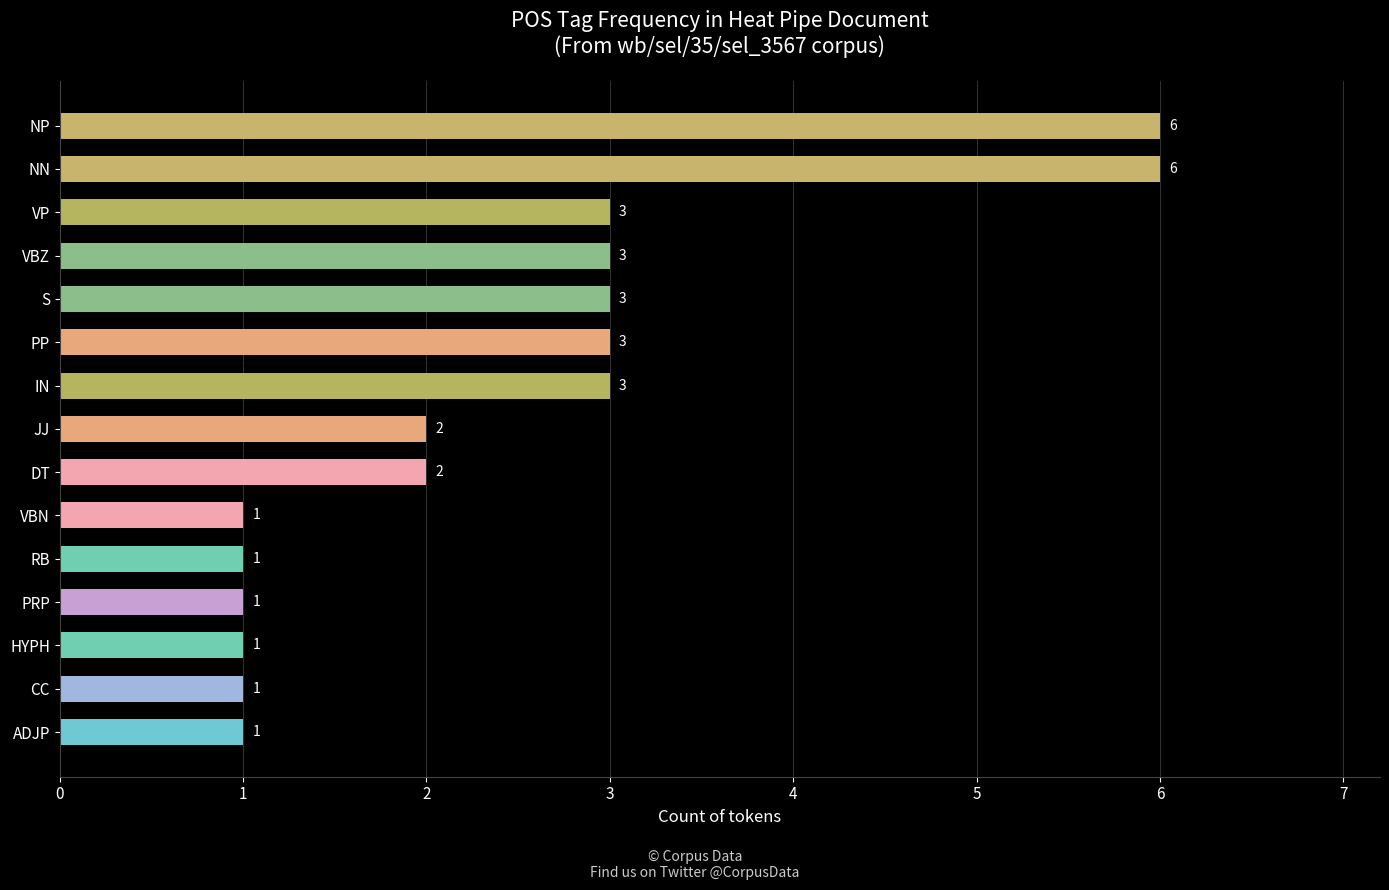

What is the sum of all values?

37